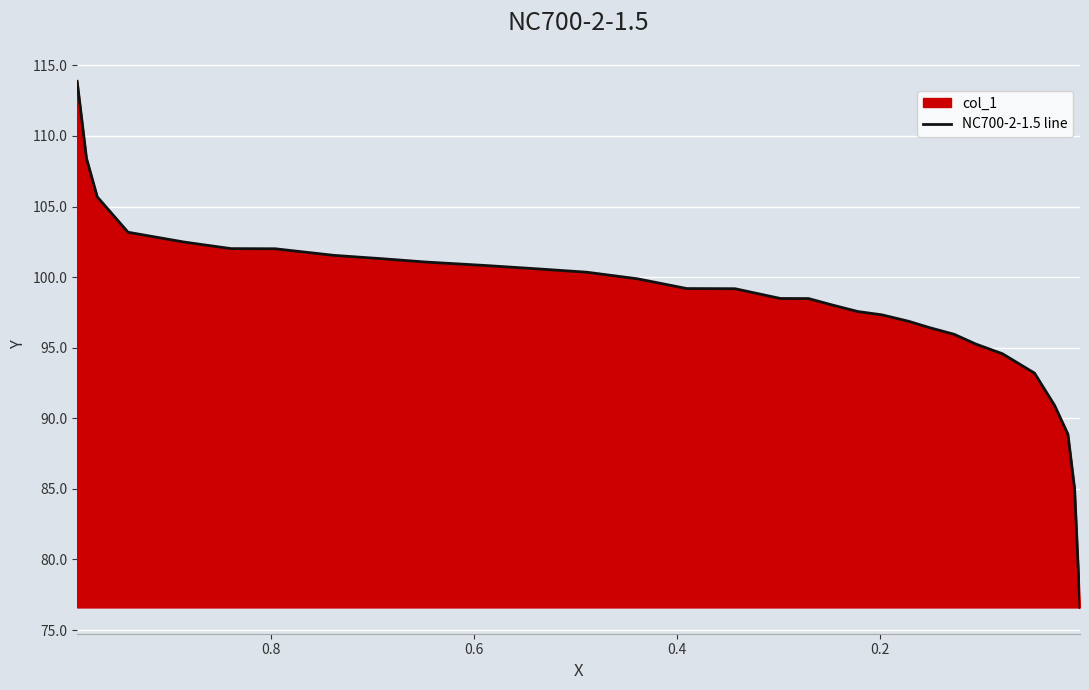

How many categories are shown in the chart?

31